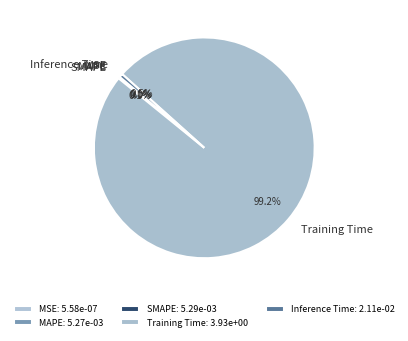

Combined, do Inference Time and Training Time account for over 50%?

Yes